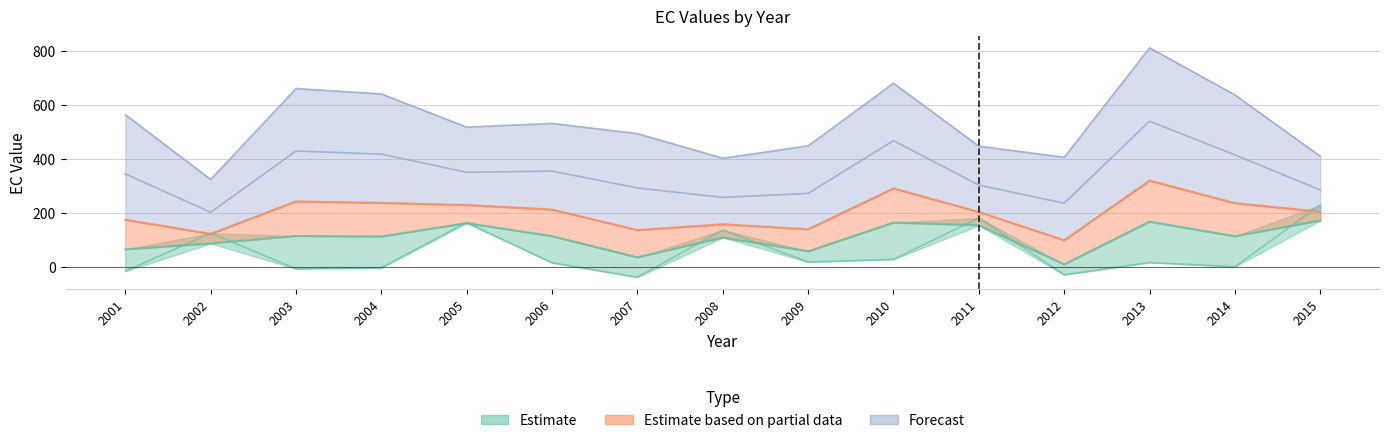

At which category does EC_0.99 reach its first local valley?

2002